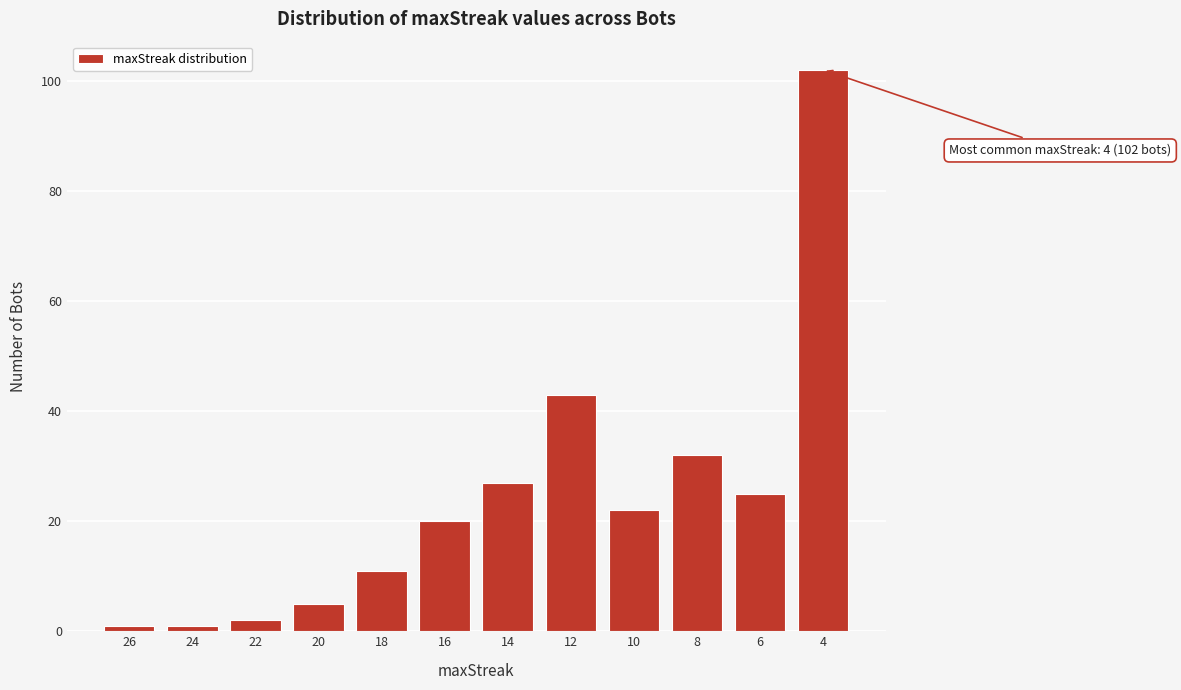

Reading left to right, extract all data points from this chart.

1	1	2	5	11	20	27	43	22	32	25	102